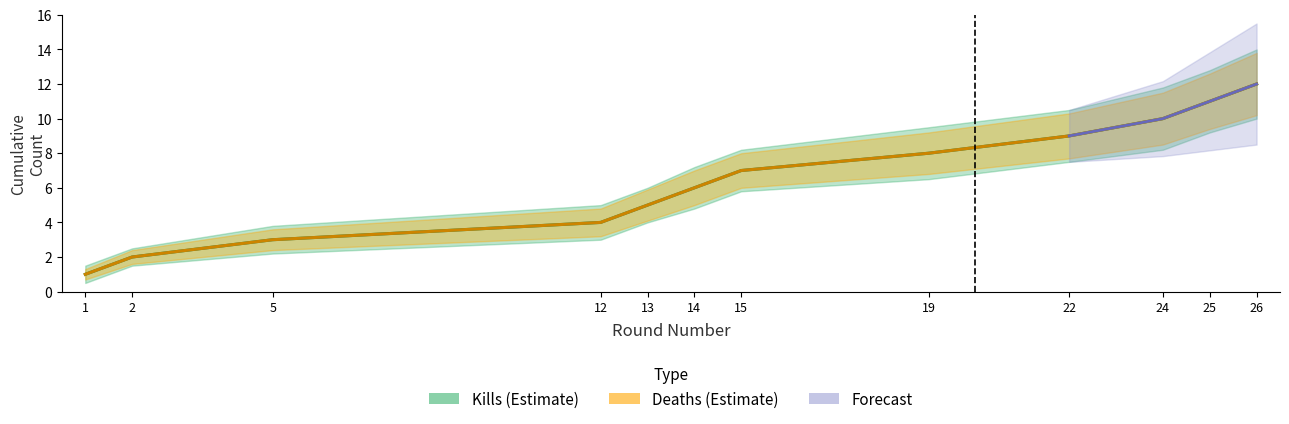

True or false: Deaths per Round (Cumulative) has a value of 15 at 25.

False